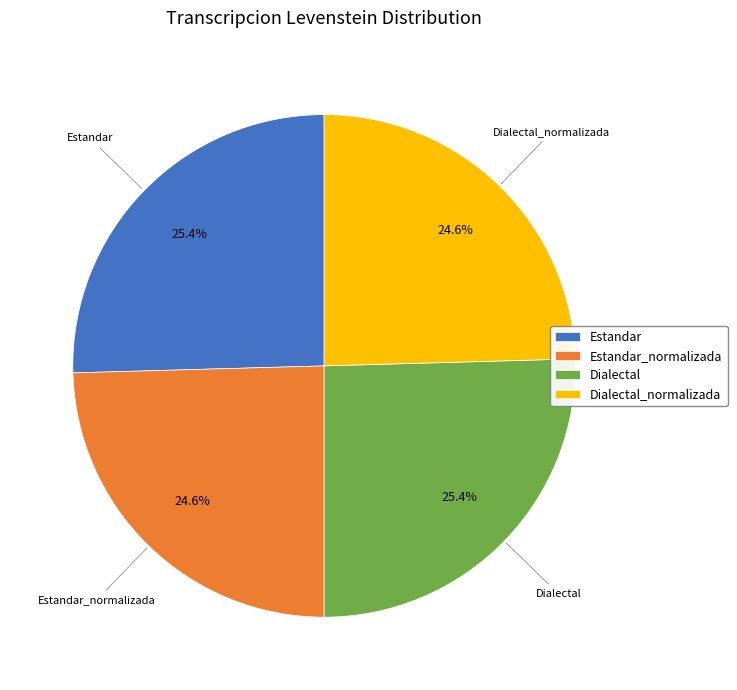

Is Dialectal_normalizada the majority of the pie?

No